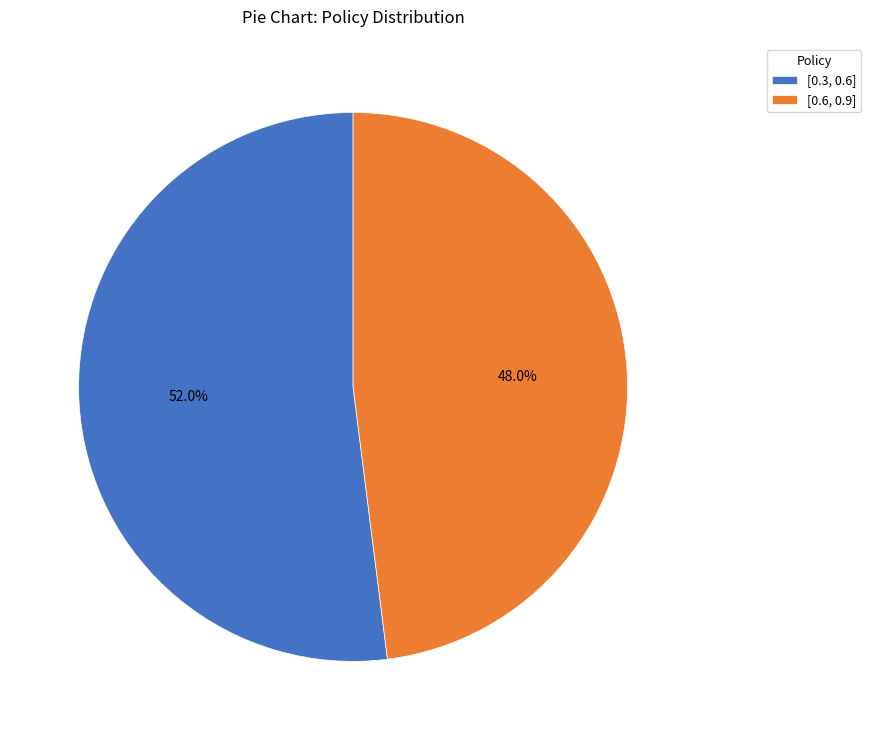

How much of the chart is everything except [0.6, 0.9]?

52.0%